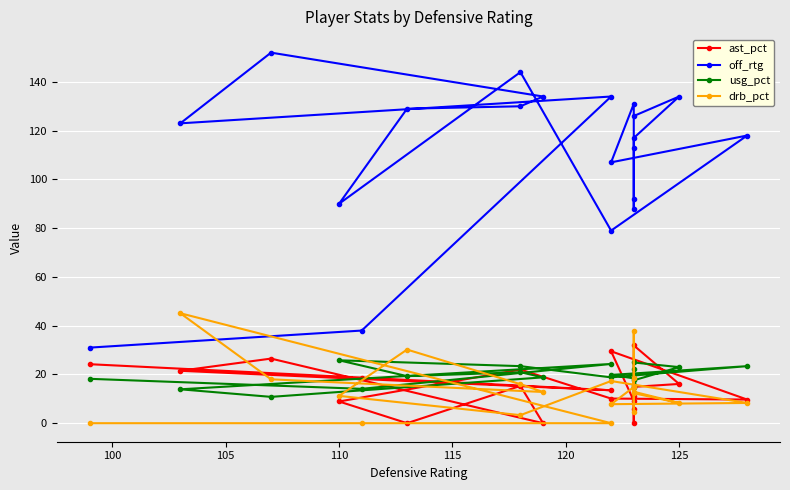

The value of drb_pct at 105 is 17.3. True or false?

False